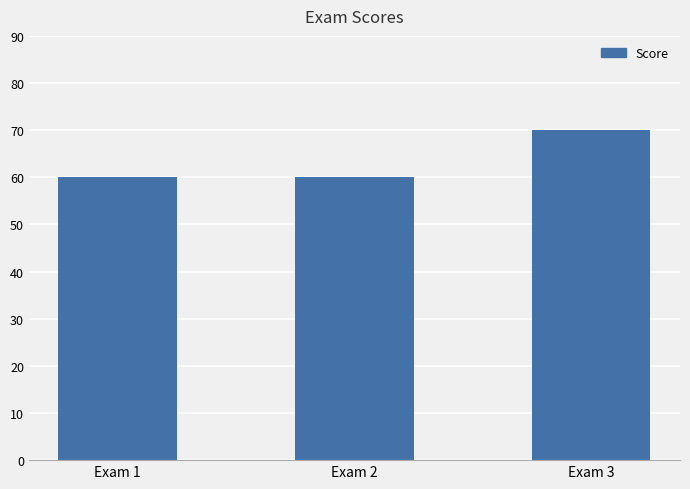

What is the difference between the maximum and second lowest values?

10